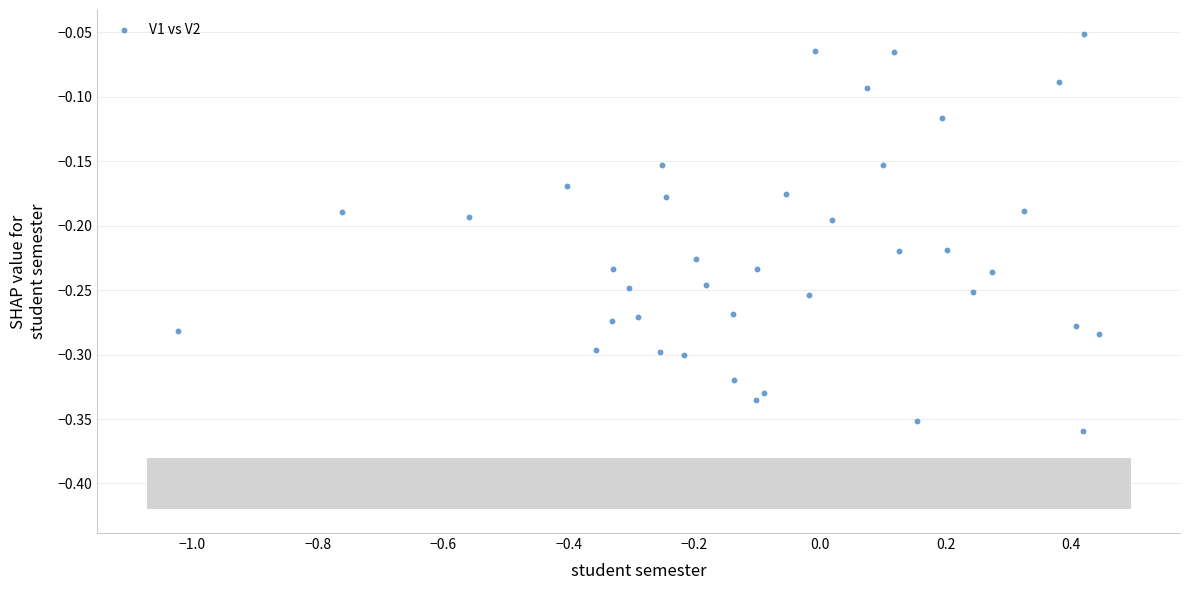

What is the range of X values (max minus min)?

1.5